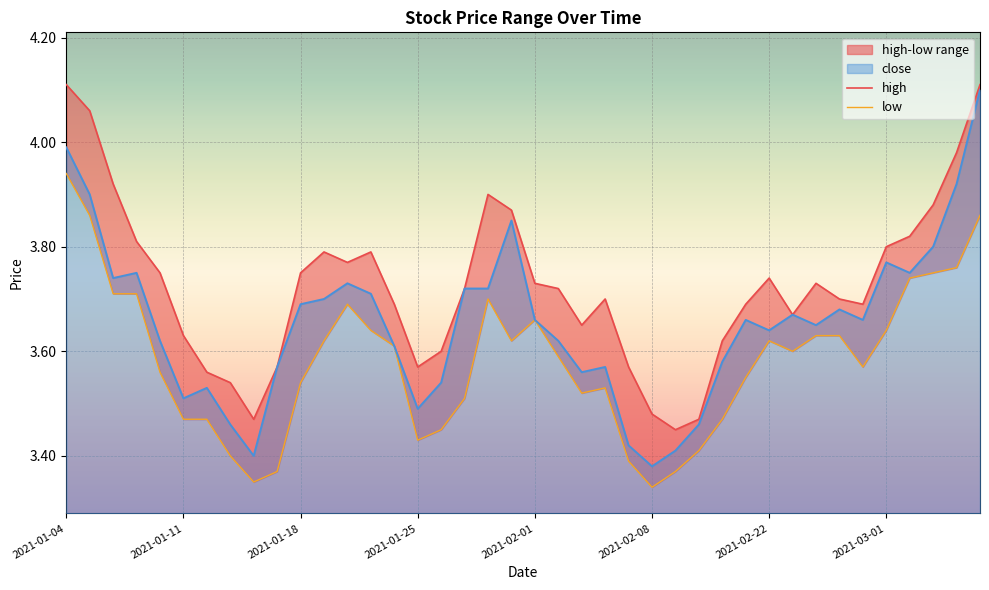

Which label corresponds to the largest value in the chart?

2021-01-04